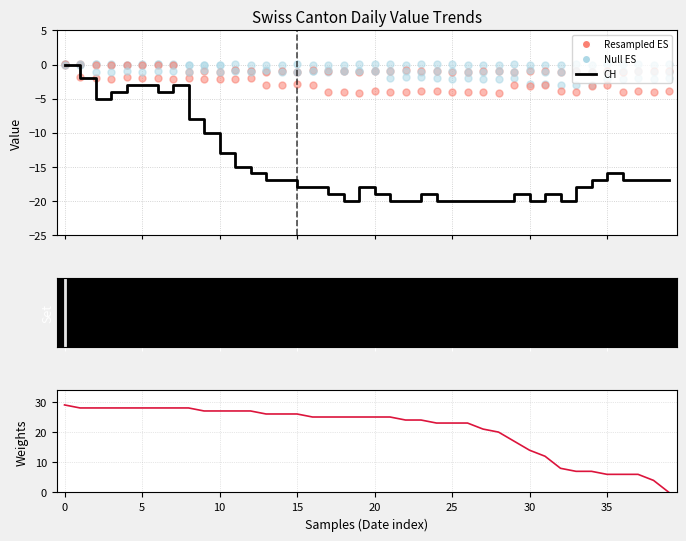

Which series has the largest total across all categories?

Weights